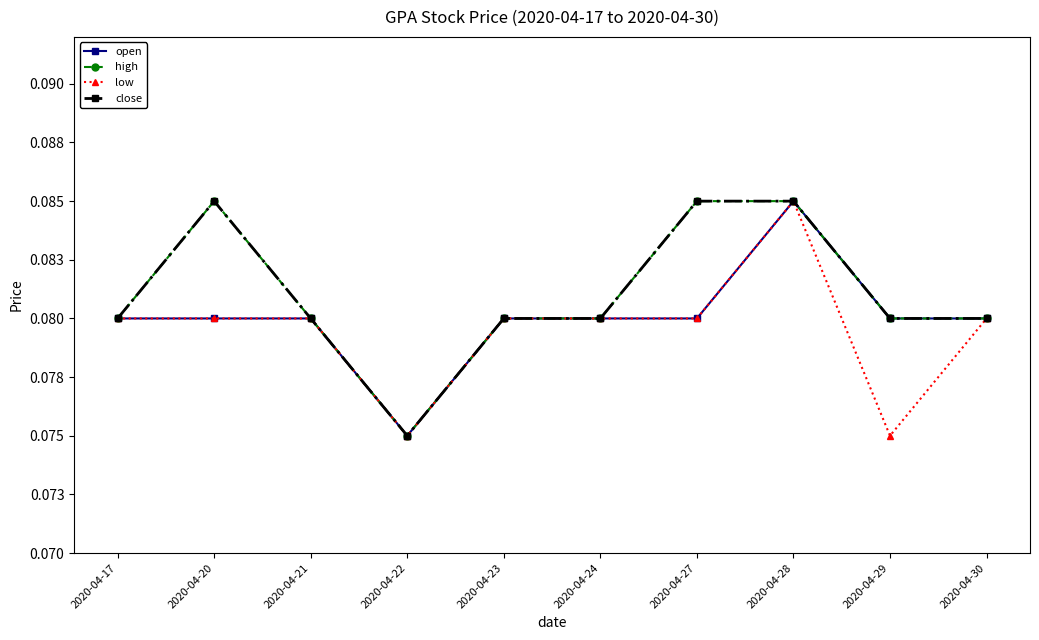

Is this an area chart (filled region under the line)?

No